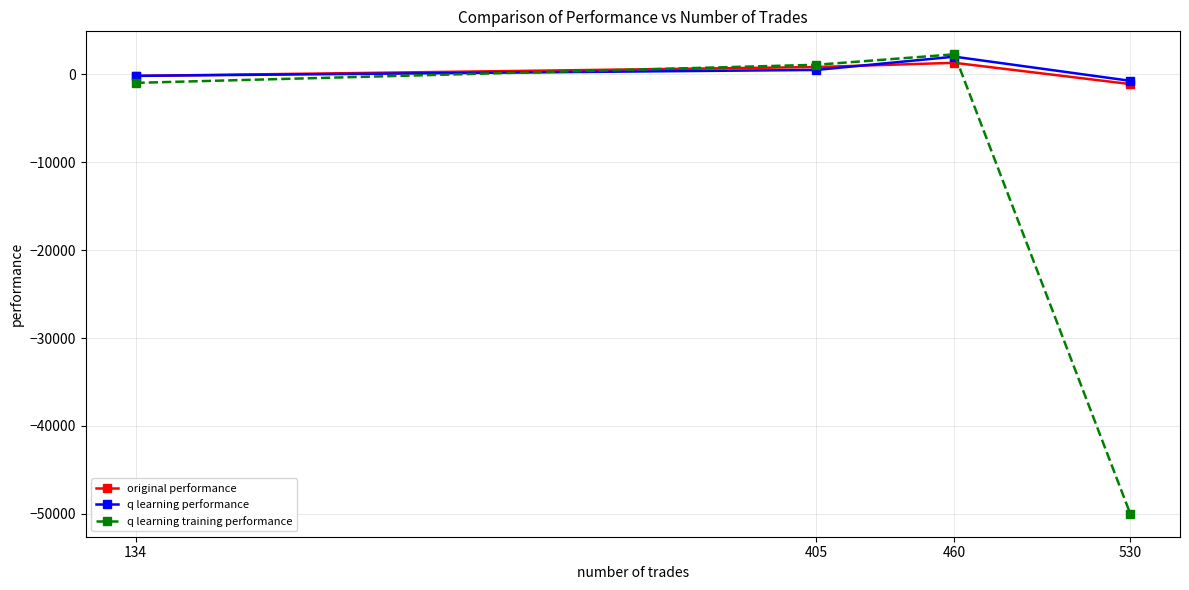

Reading right to left, what are all the values shown in this chart?

original performance: -1103.5	1318.4	836.3	-175.2
q learning performance: -732.4	2016.7	506.5	-164.3
q learning training performance: -50000.0	2285.8	1092.9	-965.0